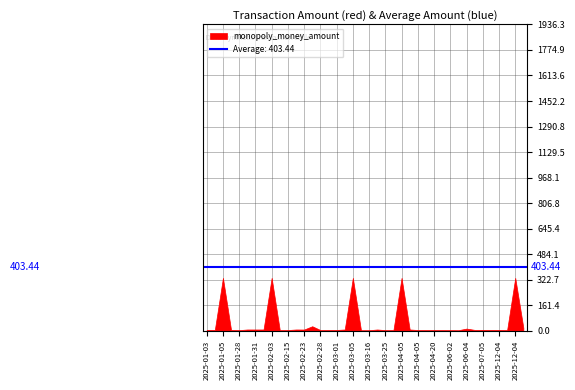

What is the sum of all values?

1946.4